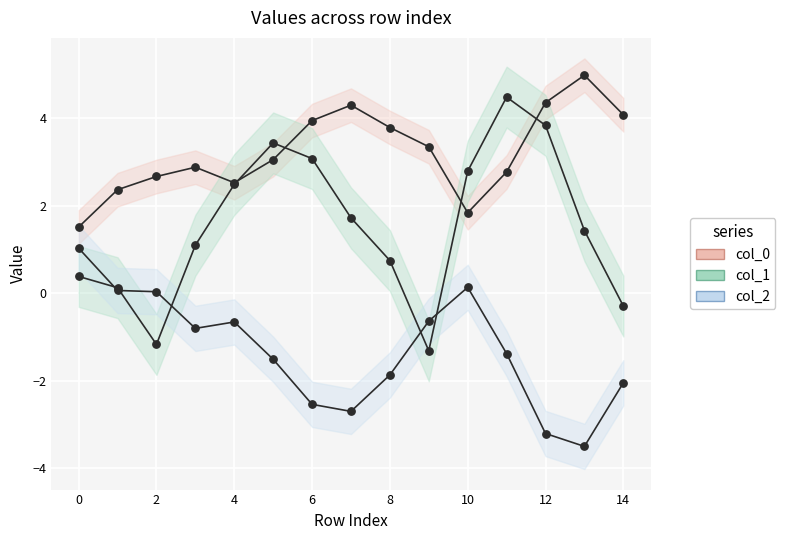

Which series has the widest spread of Y values?

col_1